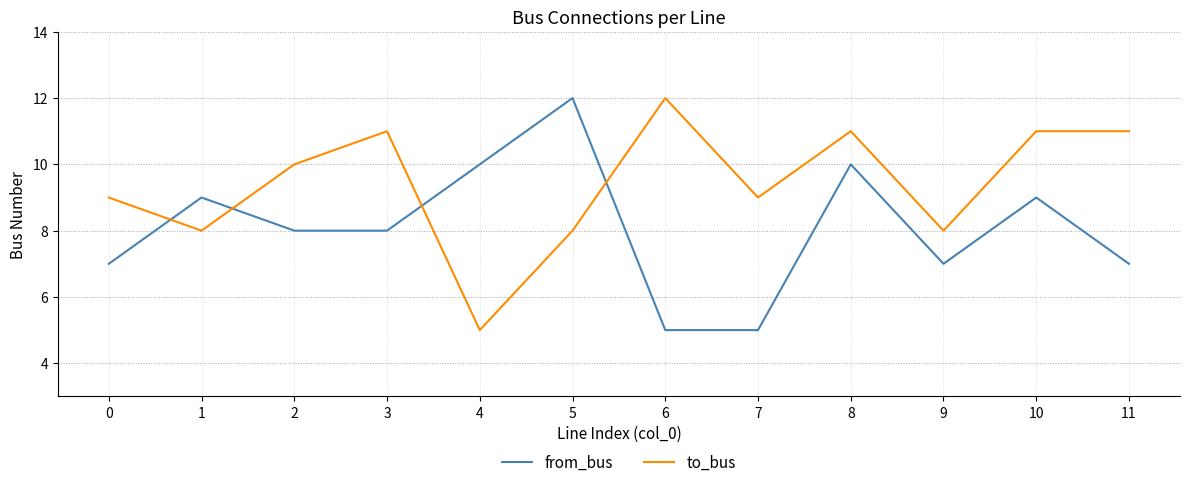

List the series in order of their overall mean, lowest first.

from_bus, to_bus